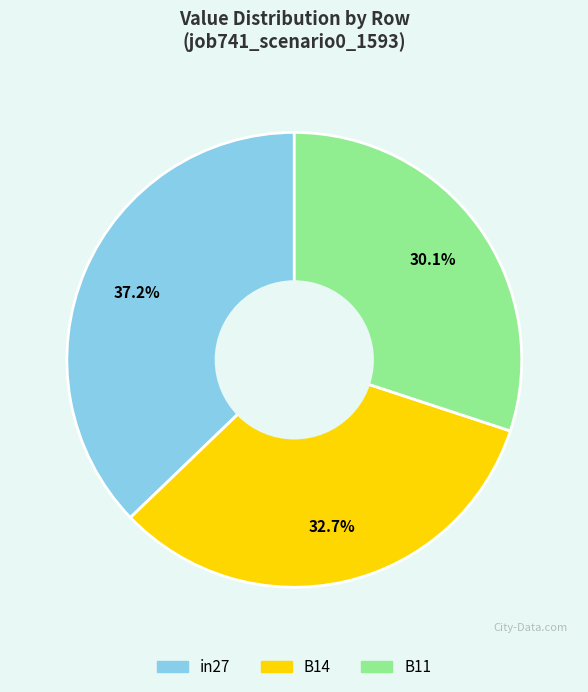

What is the total percentage of B11 and B14?

62.8%